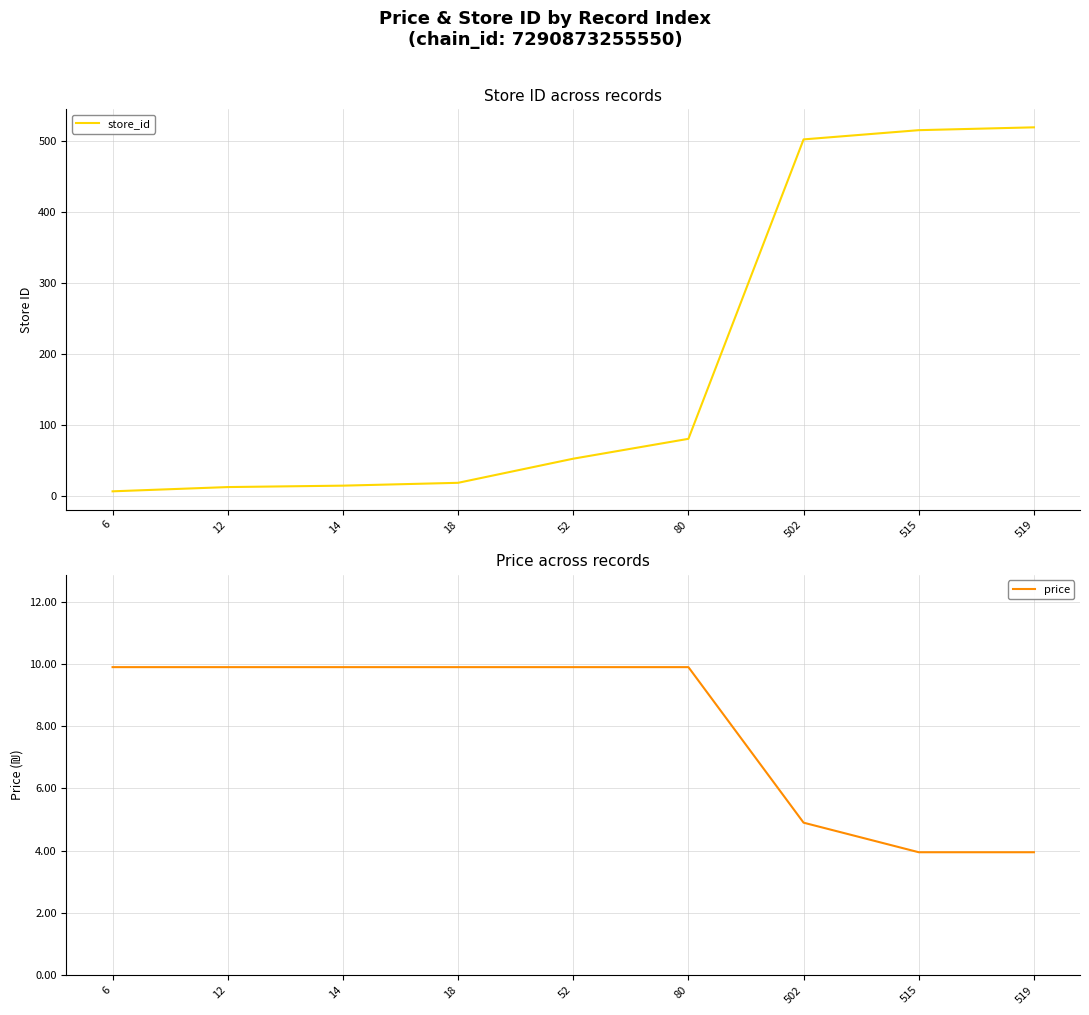

Count the number of data series in this chart.

2